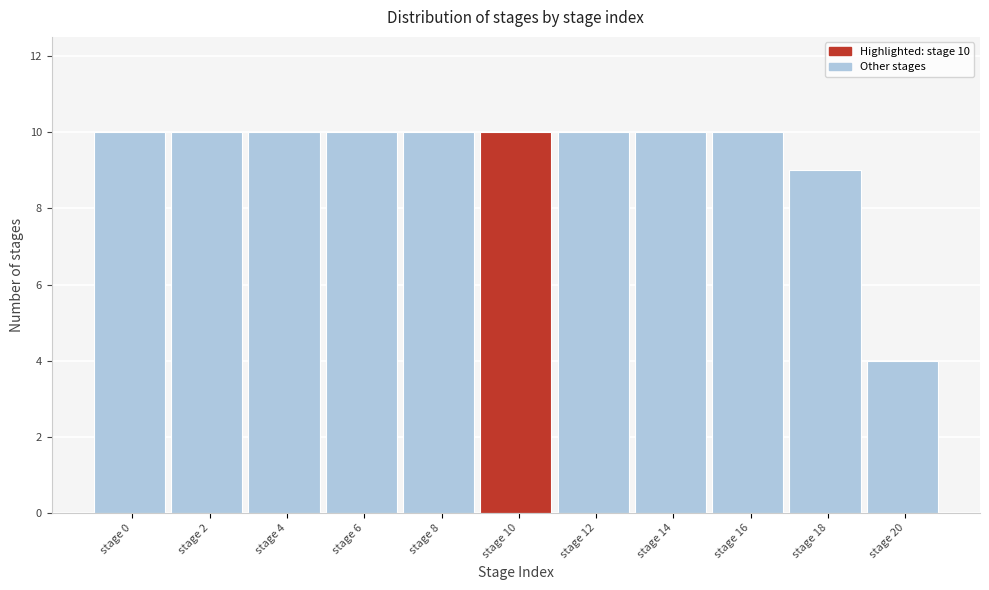

Reading left to right, list all the values displayed in this chart.

10	10	10	10	10	10	10	10	10	9	4